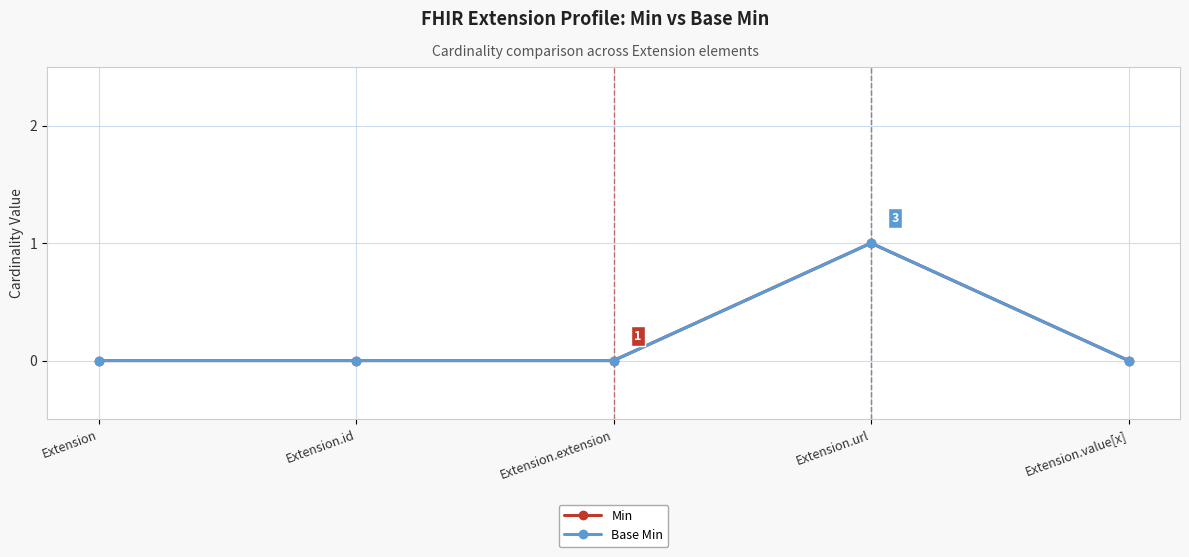

Reading left to right, list all the values displayed in this chart.

Min: Extension=0	Extension.id=0	Extension.extension=0	Extension.url=1	Extension.value[x]=0
Base Min: Extension=0	Extension.id=0	Extension.extension=0	Extension.url=1	Extension.value[x]=0